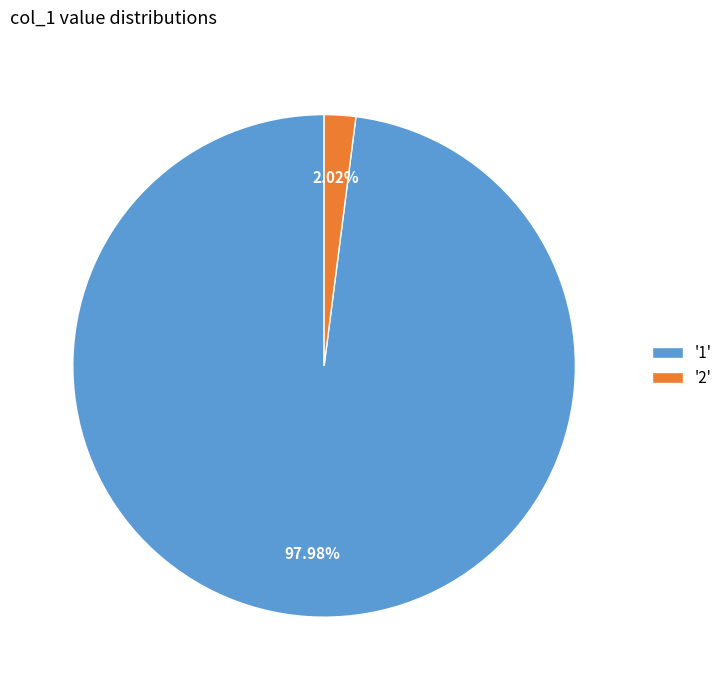

How many segments does this pie chart have?

2